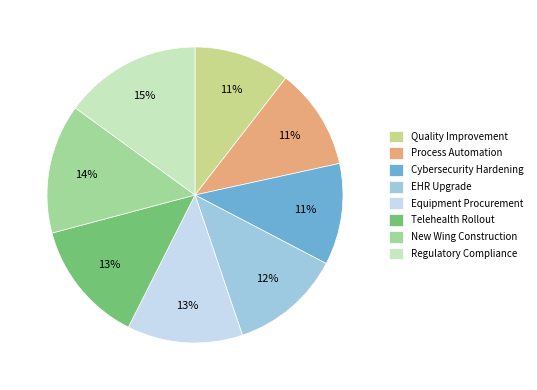

Is it true that Quality Improvement is 11% of the pie?

True